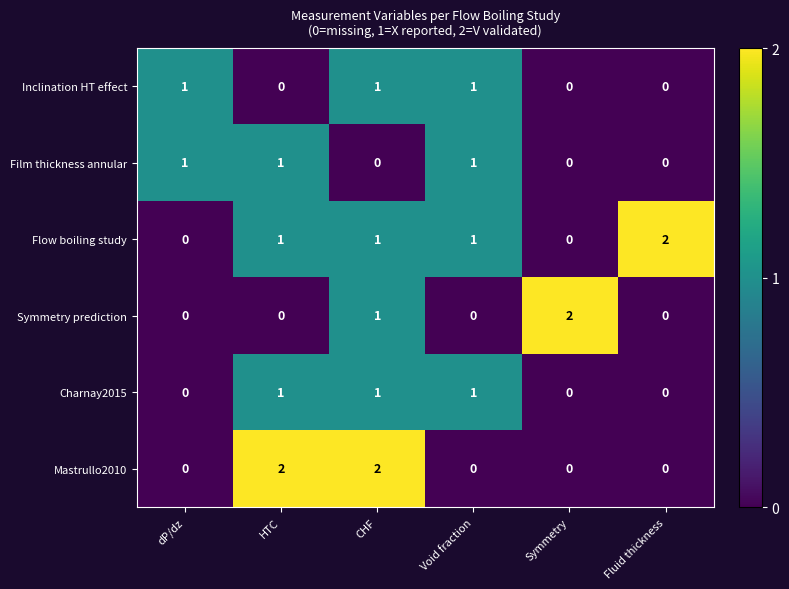

The value of Inclination HT effect at HTC is 0. True or false?

True